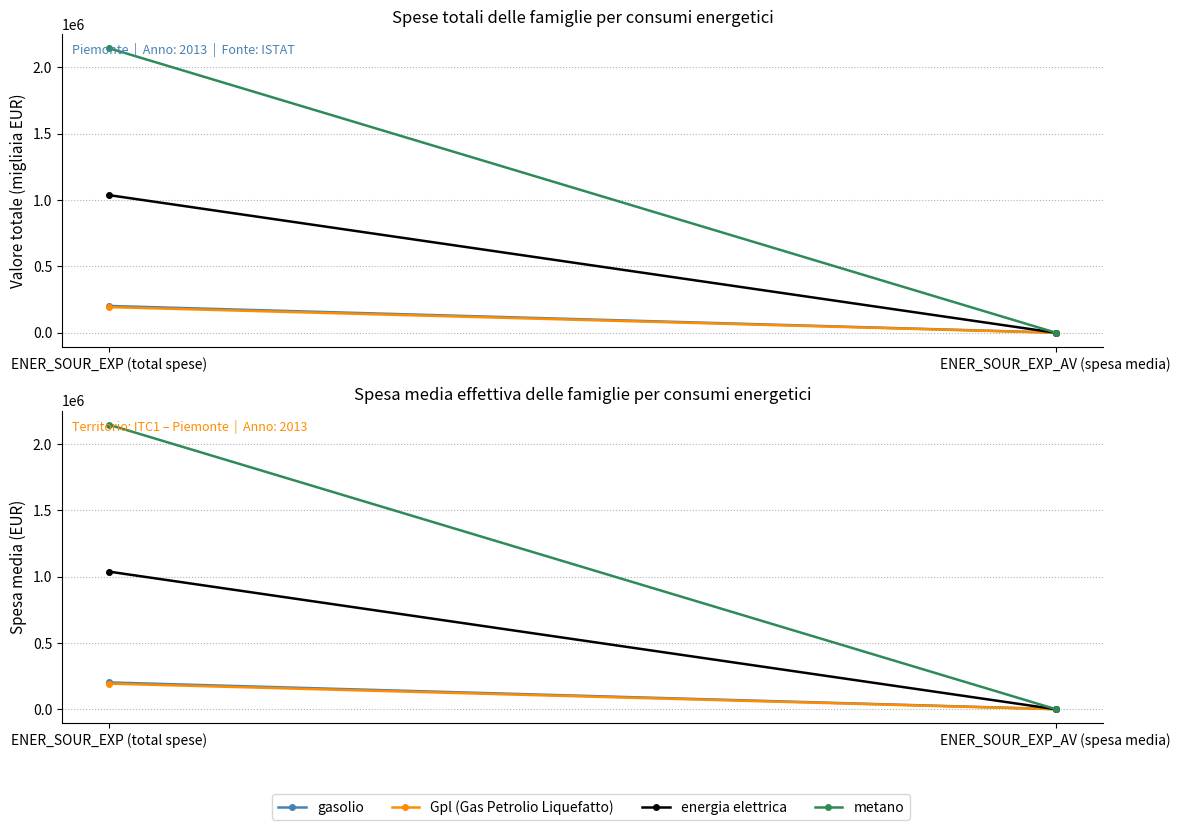

Where is metano nearest to the value 1073048?

ENER_SOUR_EXP_AV (spesa media)